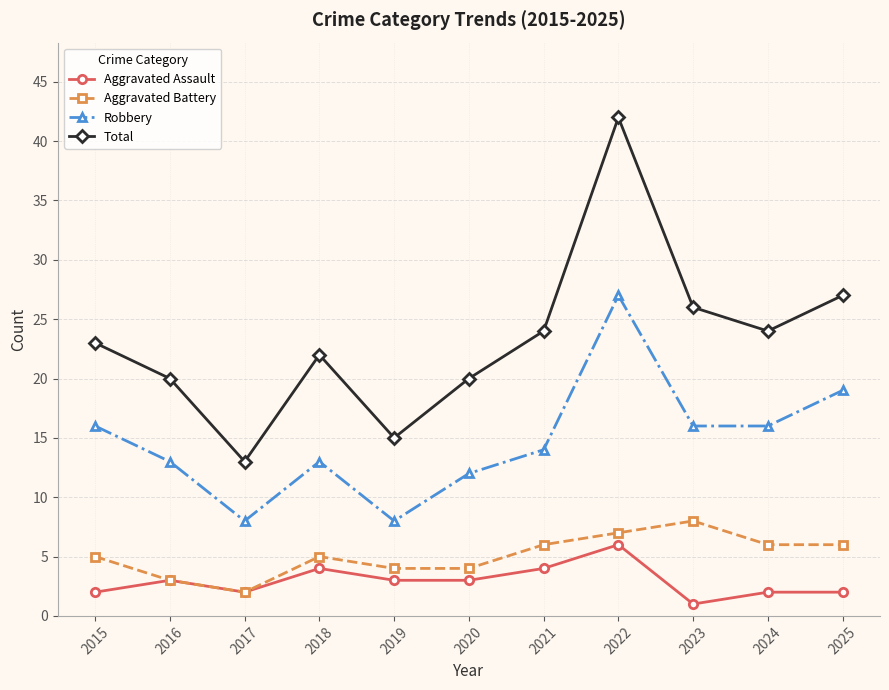

How many series are shown in this chart?

4